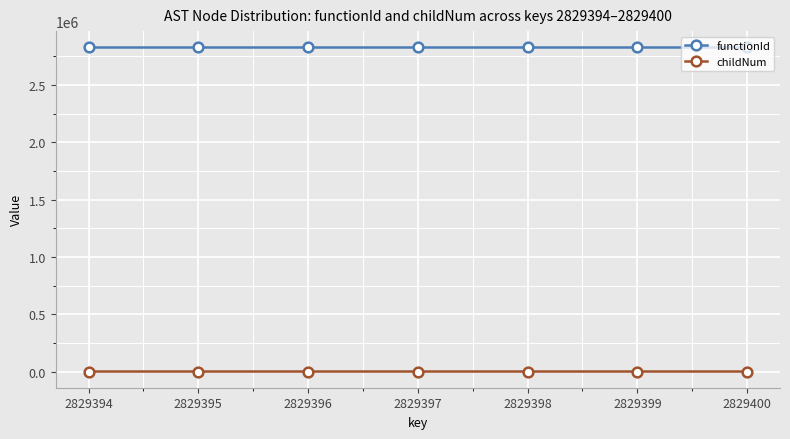

What is the spread (max minus min) of values at 2829394?

2829393